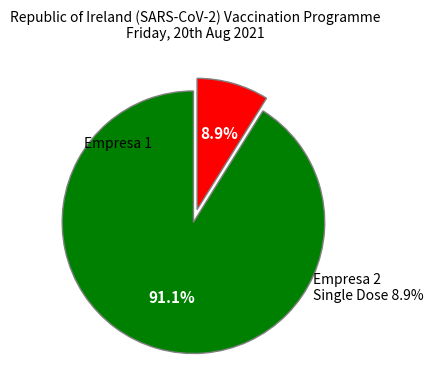

How many segments does this pie chart have?

2